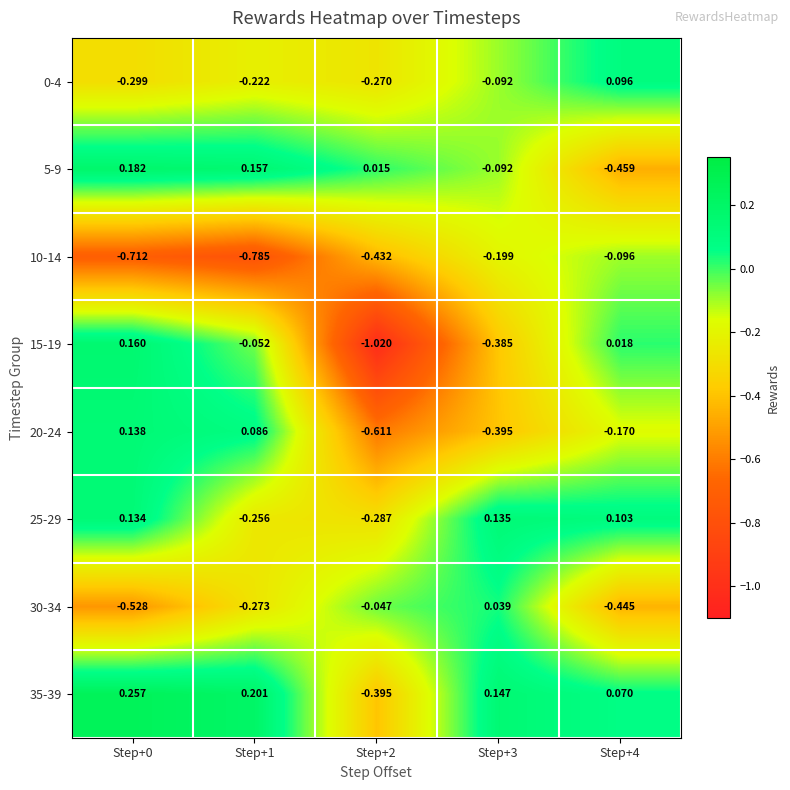

Is the value of 30-34 at Step+1 greater than the value of 15-19 at Step+4?

No